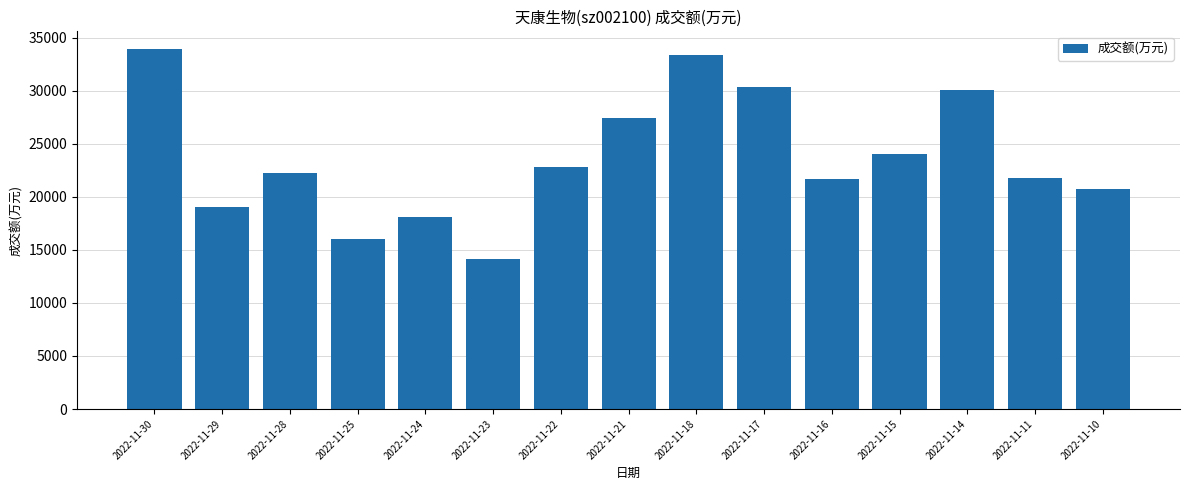

What is the average value?

23714